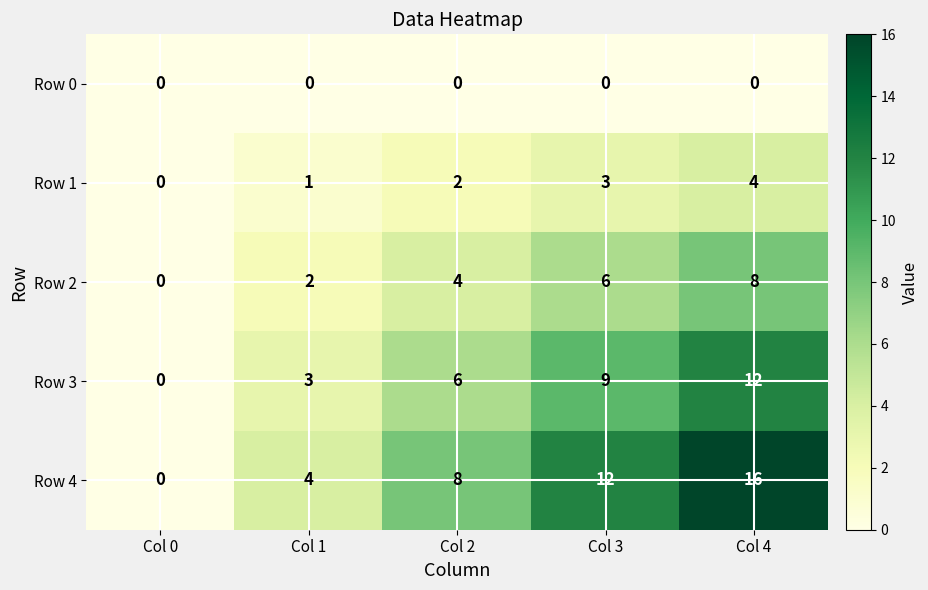

At how many categories does at least one series exceed 3?

4